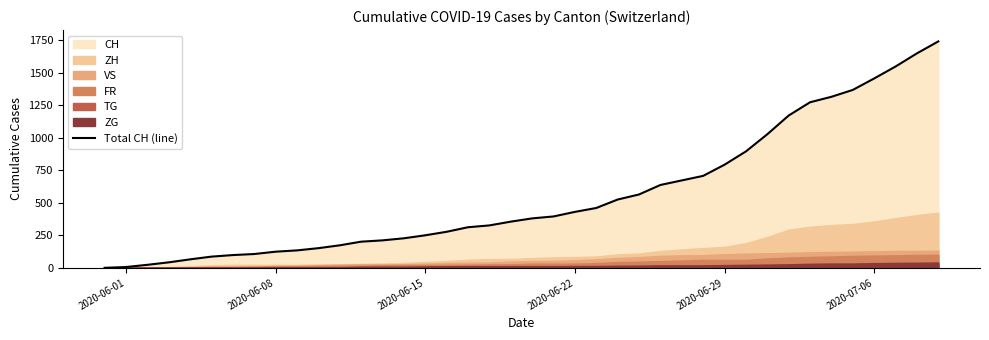

What is the sum of all values?

22173